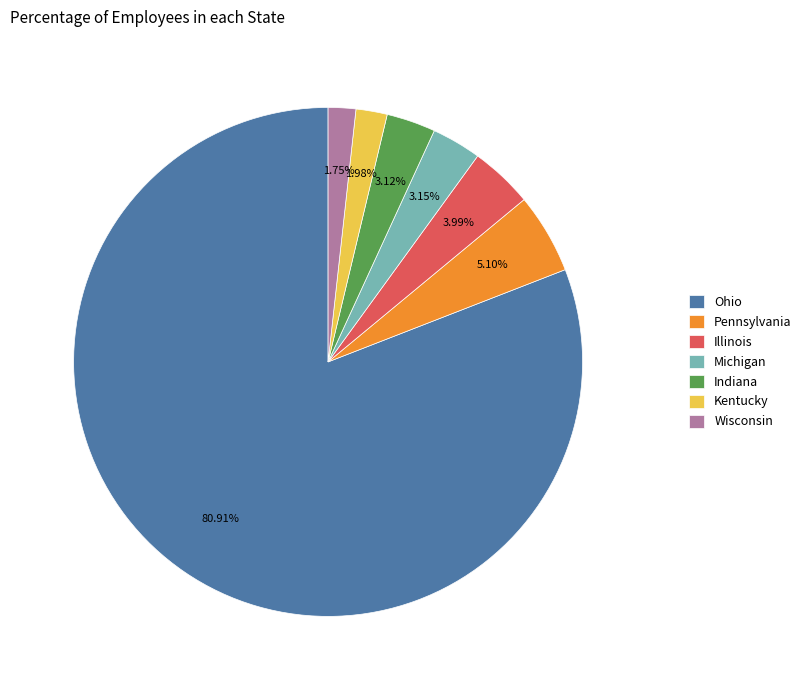

True or false: Ohio accounts for 81% of the total.

True